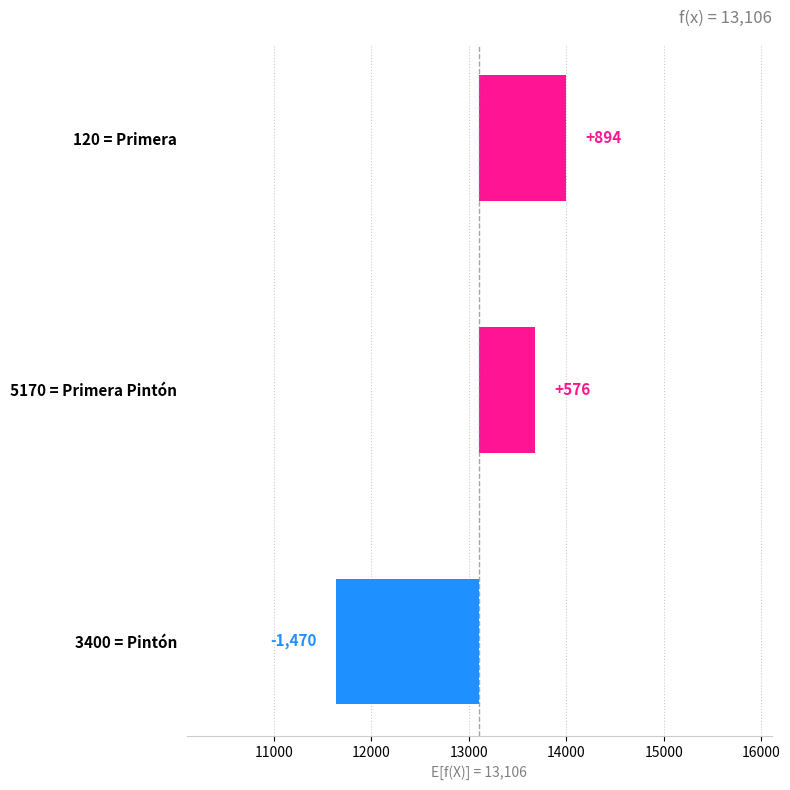

How many series are shown in this chart?

1